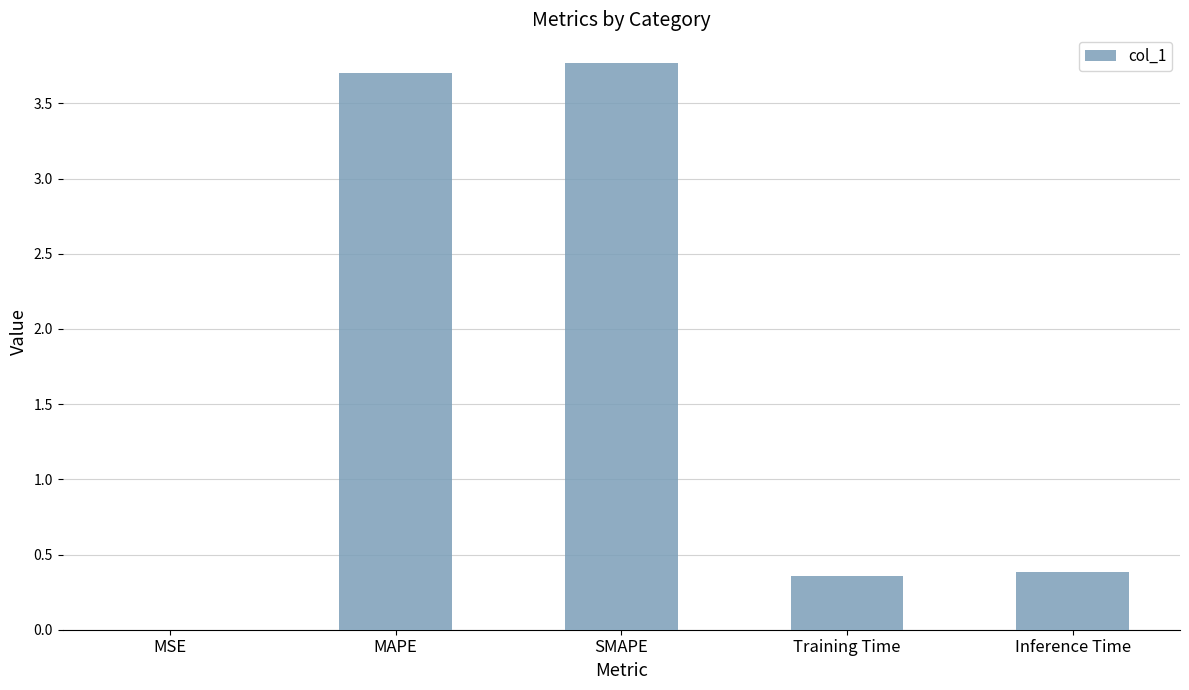

What is the change in value from MSE to Training Time?

+0.4